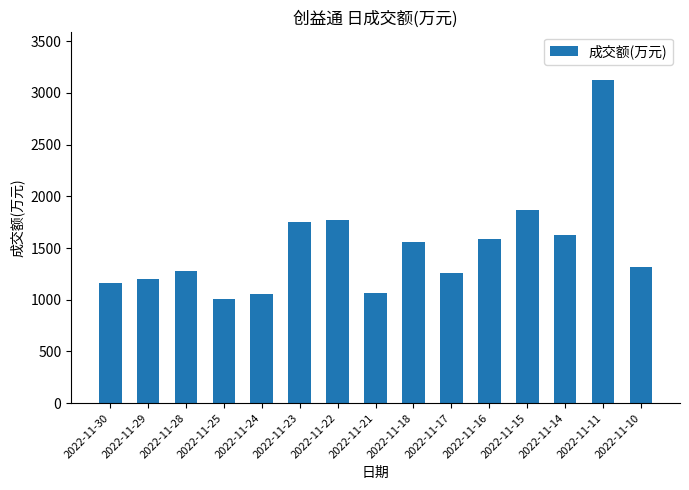

What is the value of the 6th bar from the left?

1749